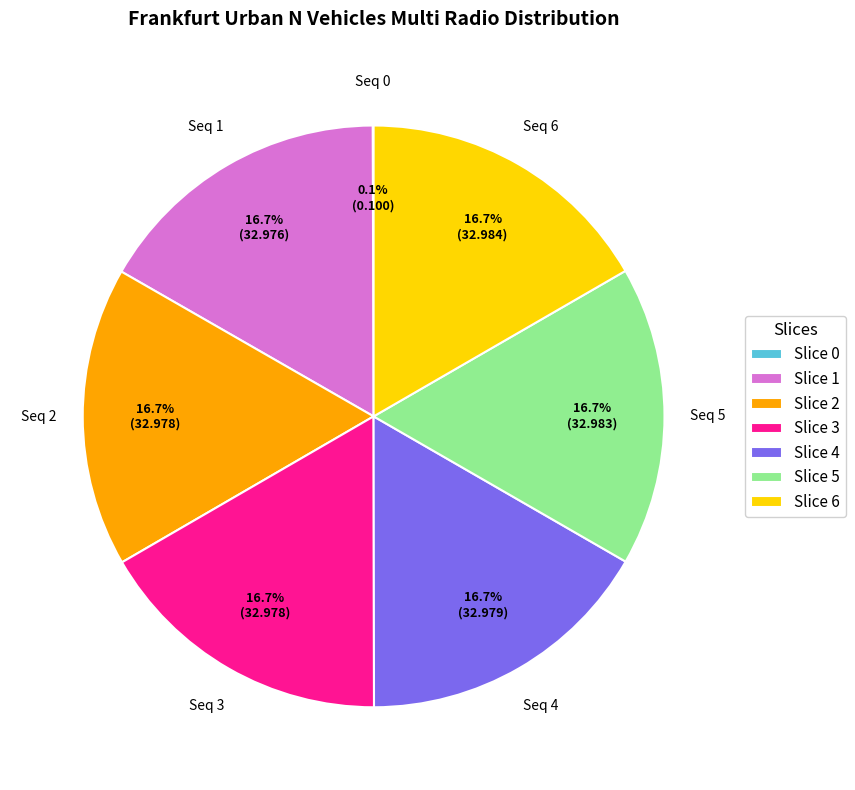

What is the ratio of the value at Slice 3 to the value at Slice 4?

1.0